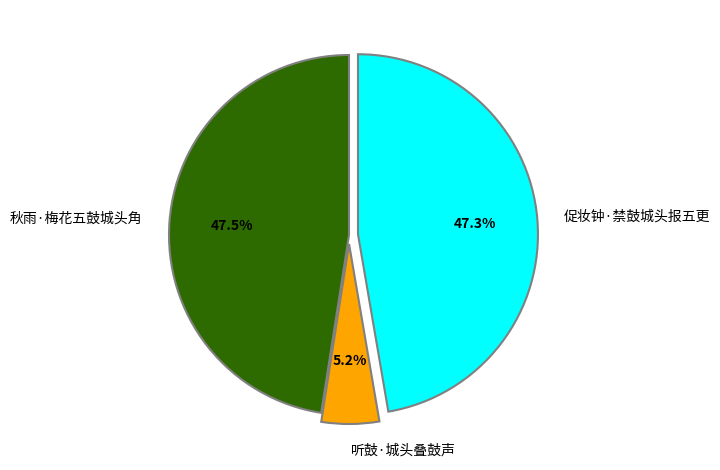

Between 听鼓·城头叠鼓声 and 促妆钟·禁鼓城头报五更, which is larger?

促妆钟·禁鼓城头报五更